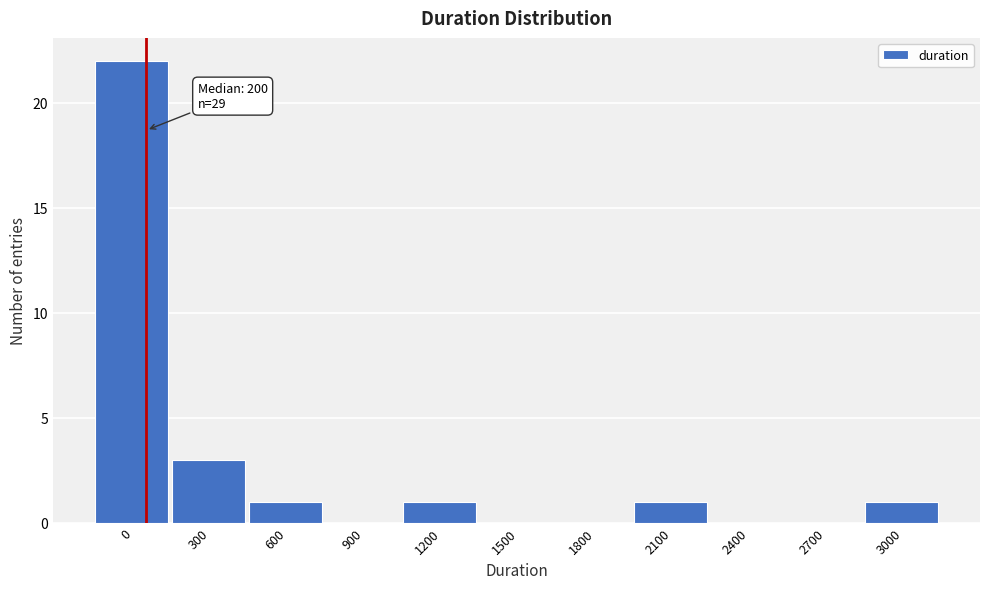

Reading left to right, extract all data points from this chart.

0=22	300=3	600=1	900=0	1200=1	1500=0	1800=0	2100=1	2400=0	2700=0	3000=1